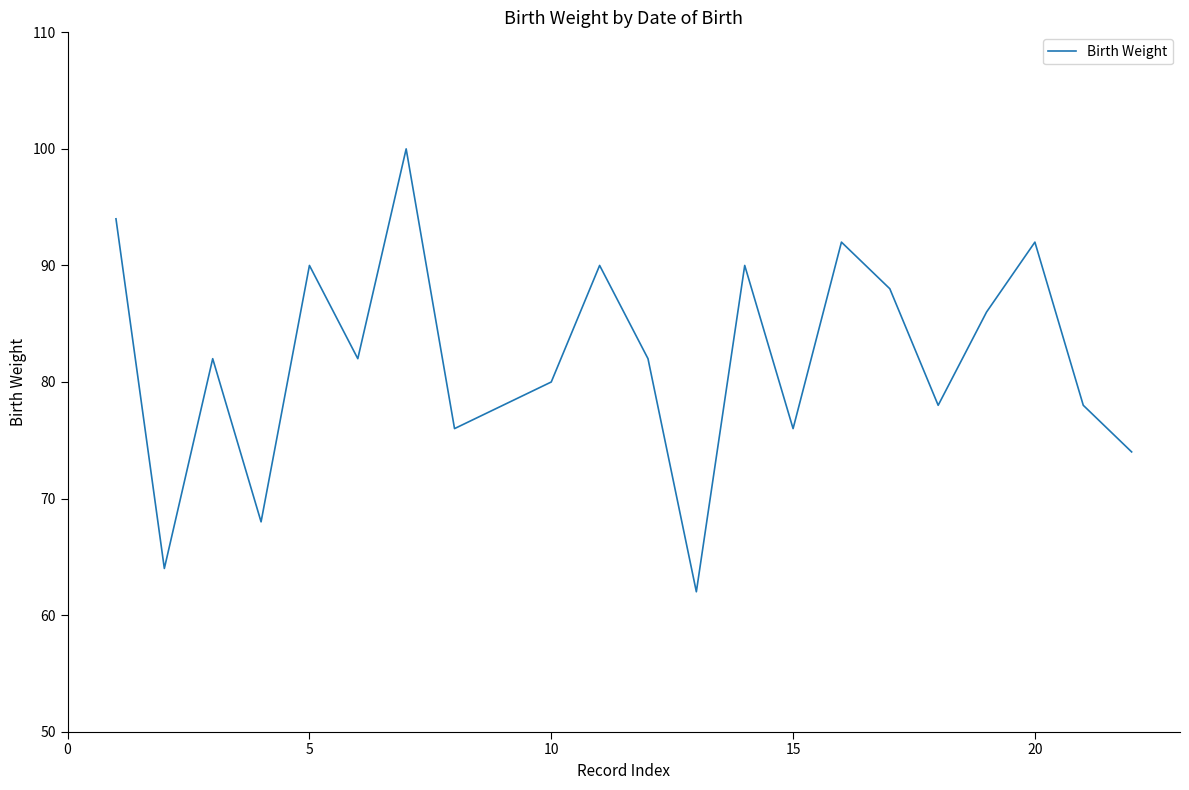

What is the maximum value shown in the chart?

100